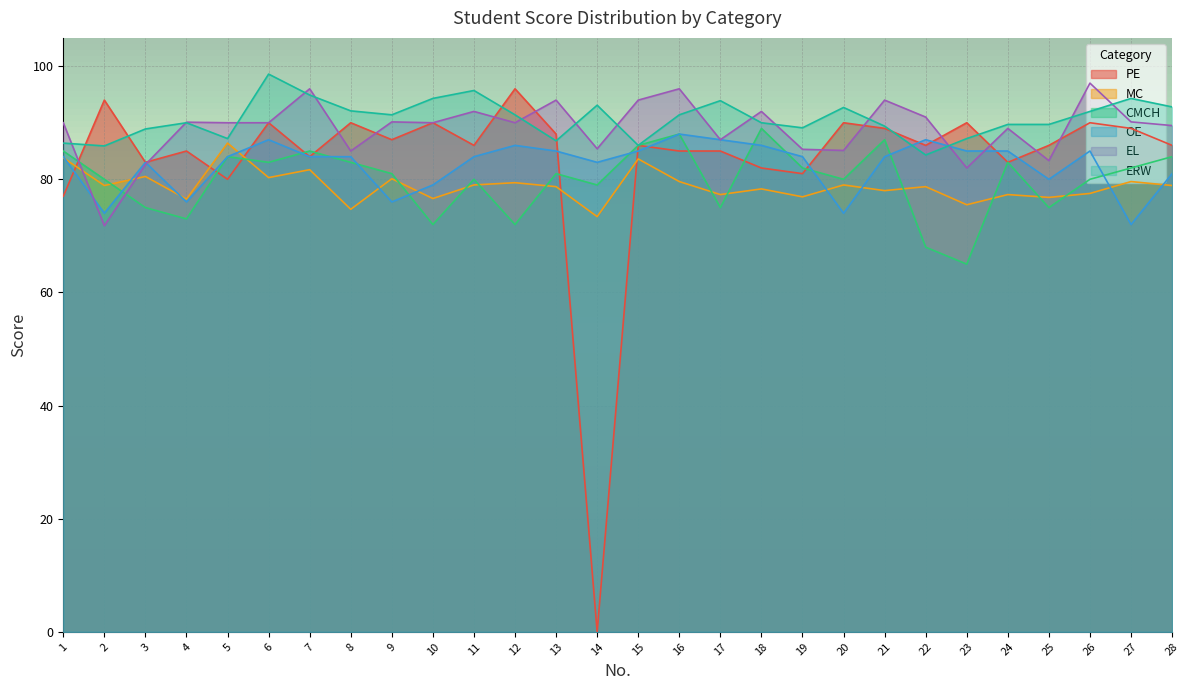

True or false: EL and OE cross at least once.

True